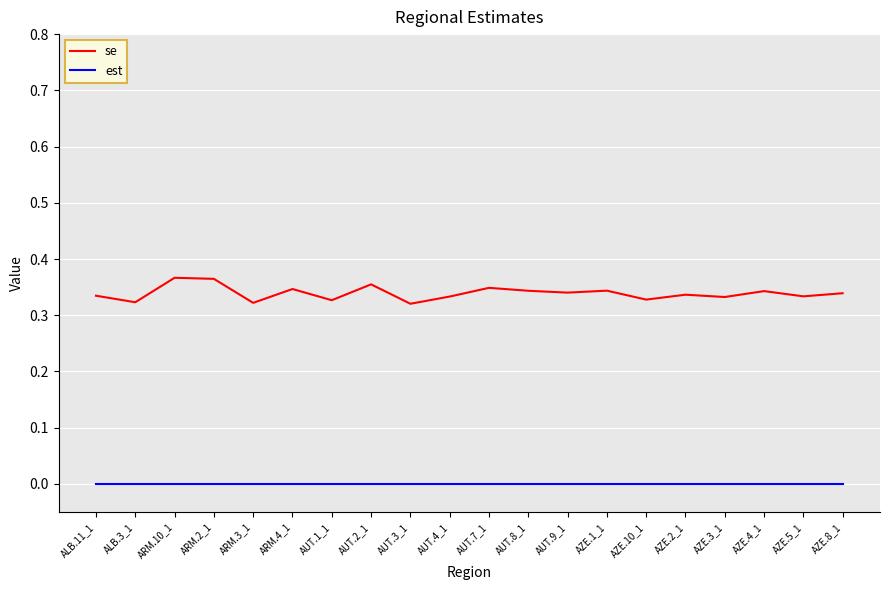

What position from the right is AUT.9_1?

8